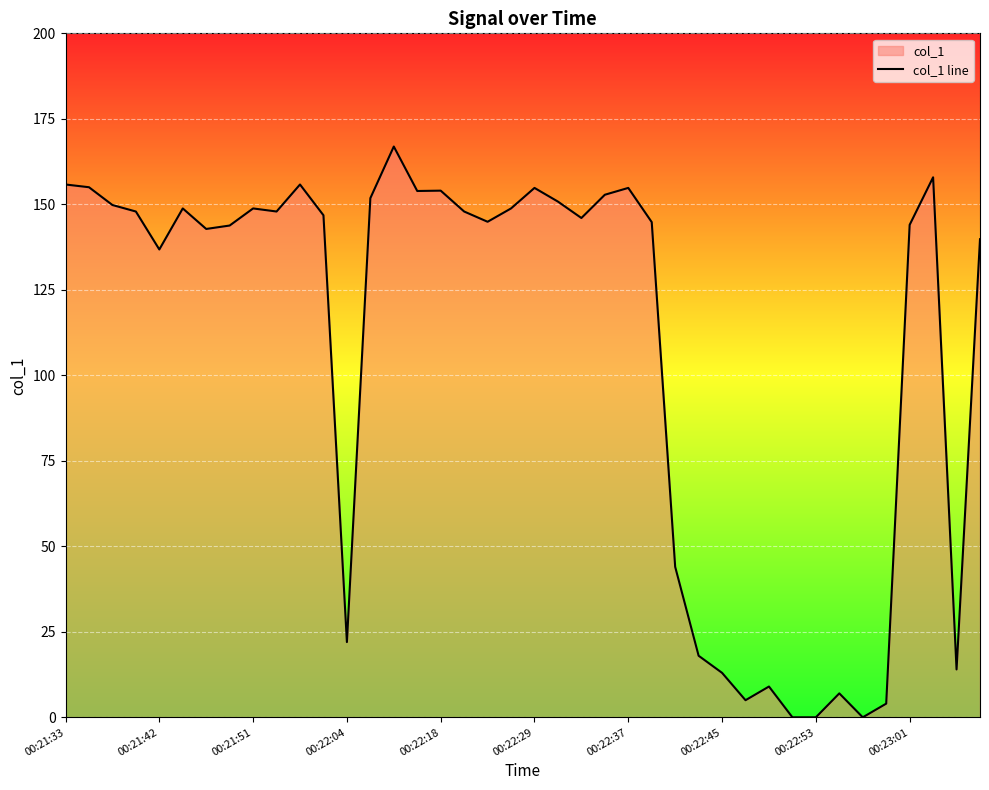

How many data points are less than 146?

19